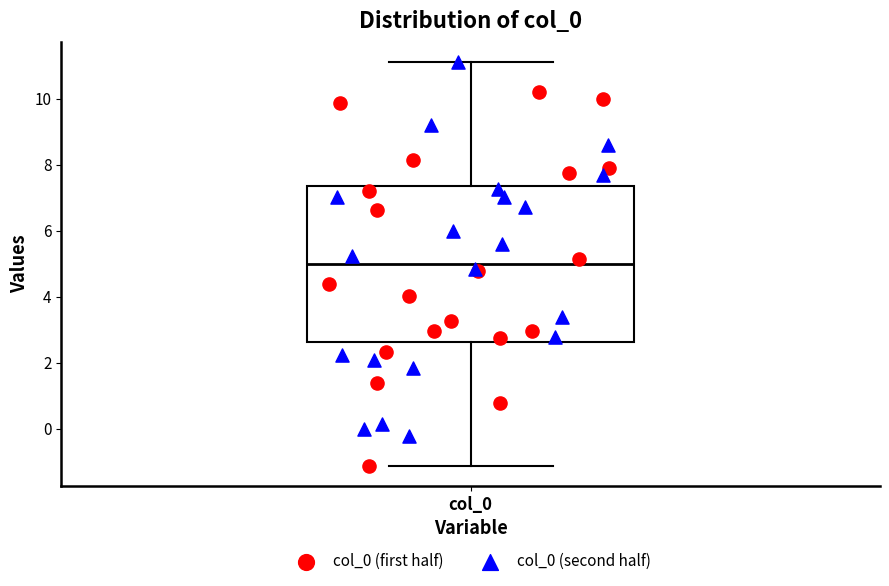

Where is the upper edge of the box for col_0 on the y-axis? The values are not printed on the chart, so give them approximately, as read against the axis.

7.4